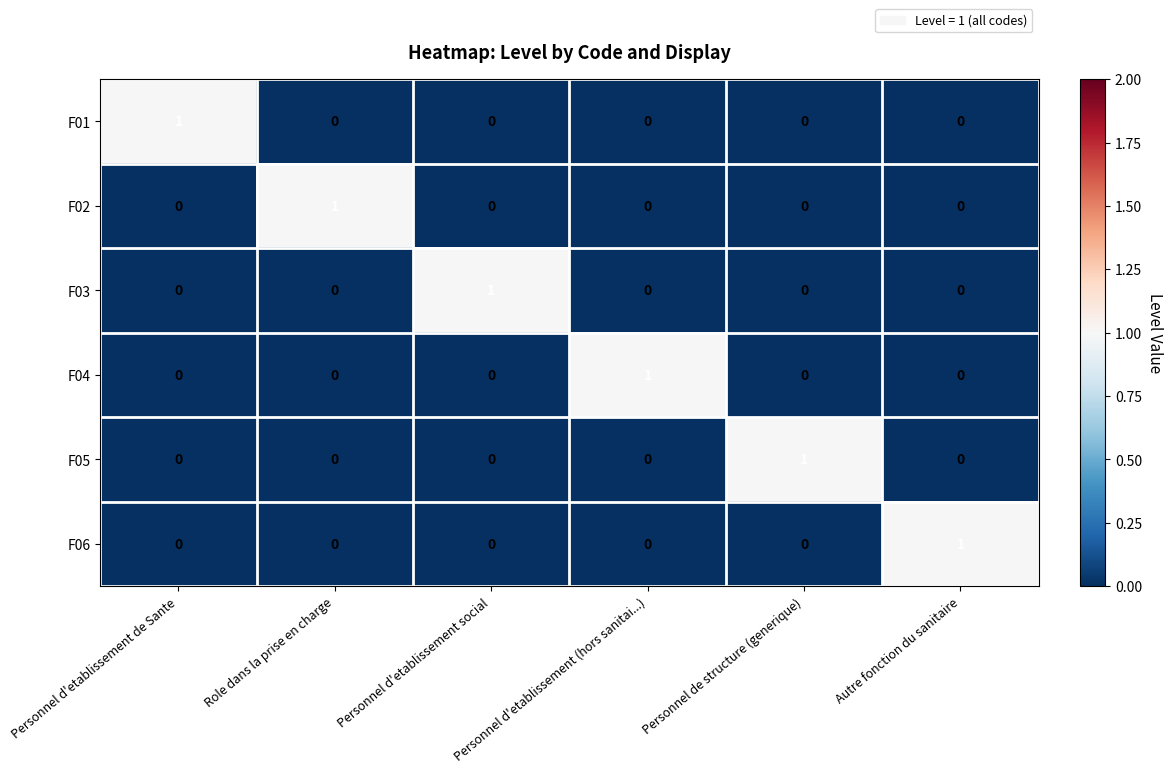

How many F06 values are between 0 and 1?

6